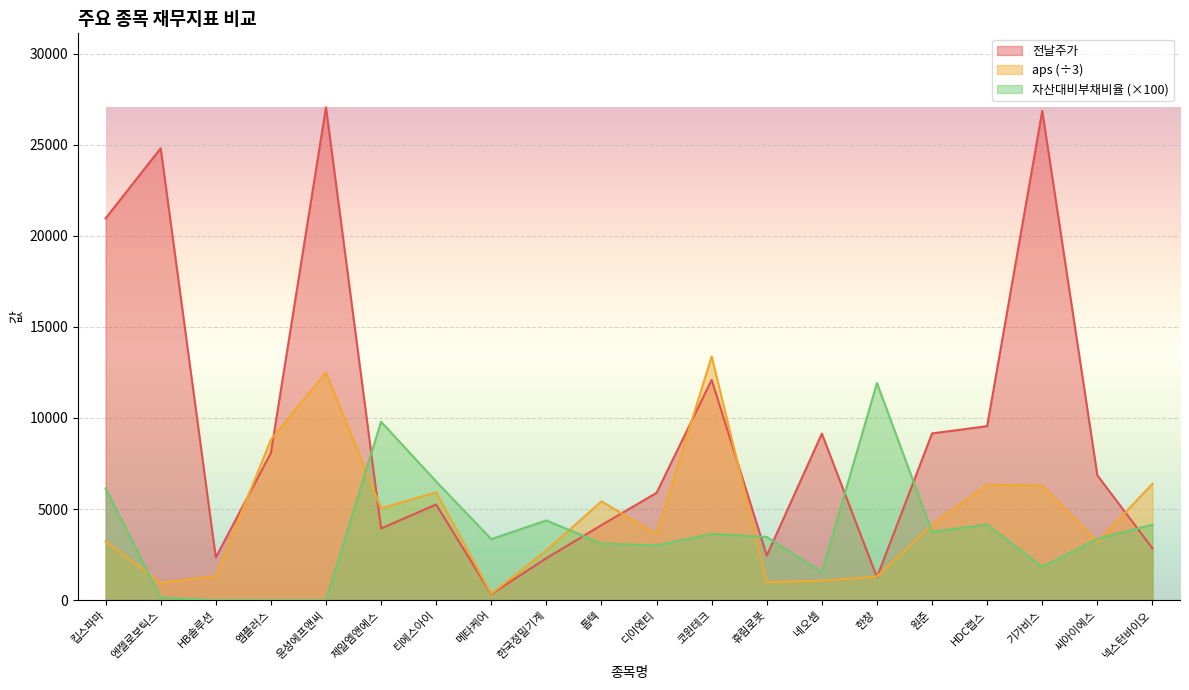

What is the minimum value for aps?

351.9